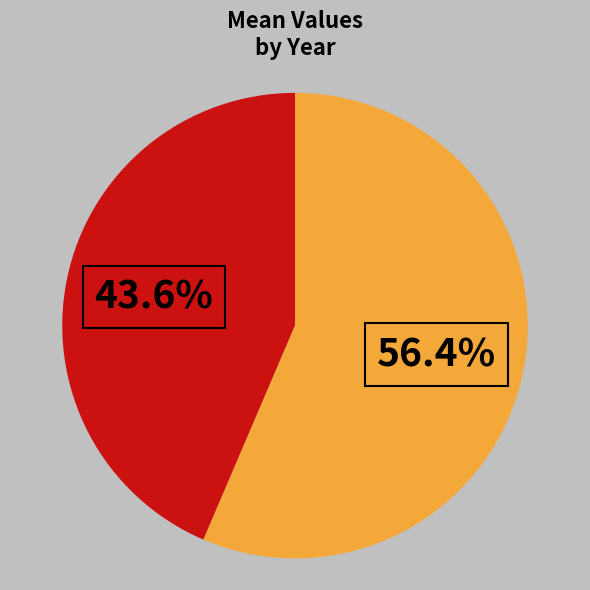

Is there a majority slice in this chart?

Yes